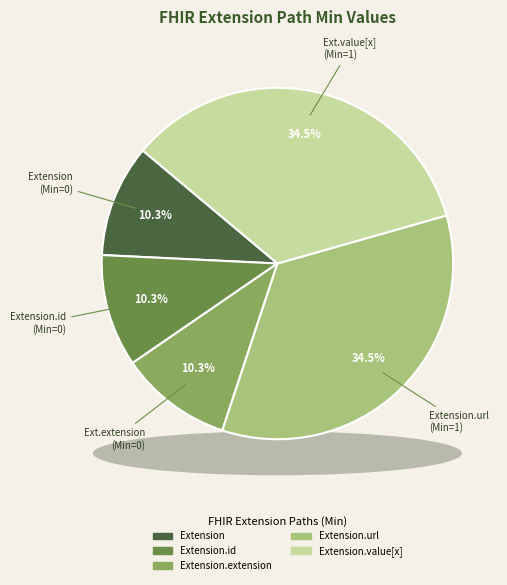

Does Extension.url account for over 50% of the chart?

No